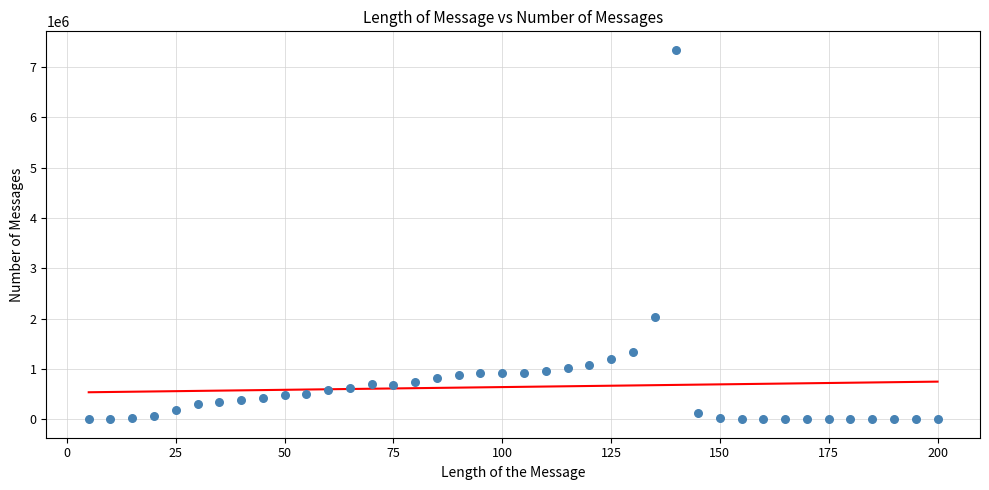

What is the range of X values (max minus min)?

195